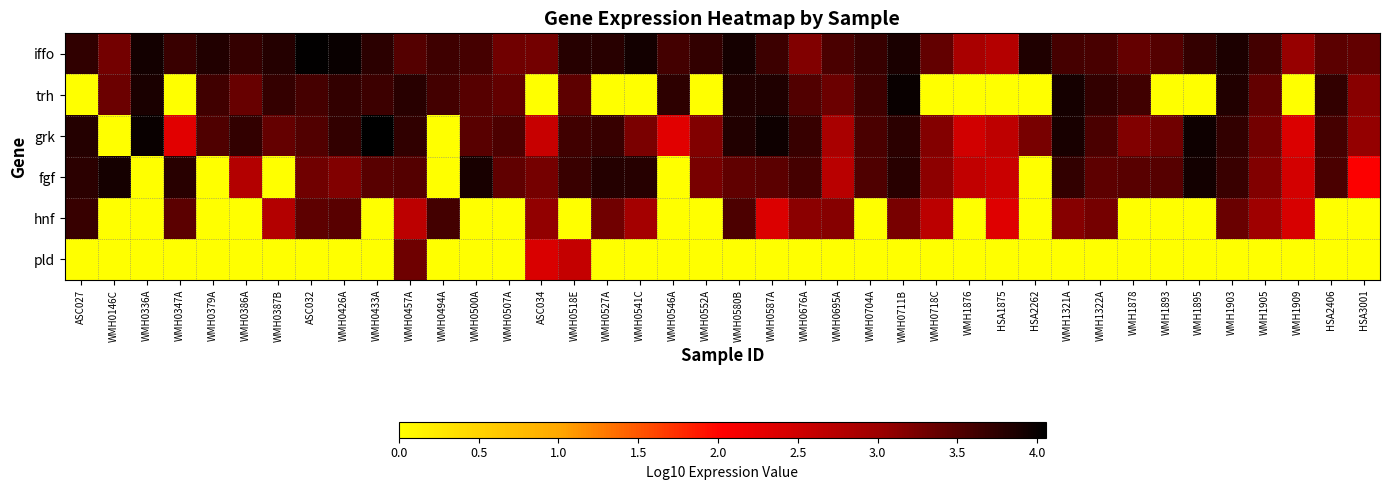

Reading right to left, what are all the values shown in this chart?

iffo: HSA3001=3.4	HSA2406=3.4	WMH1909=3.0	WMH1905=3.6	WMH1903=3.9	WMH1895=3.7	WMH1893=3.5	WMH1878=3.4	WMH1322A=3.6	WMH1321A=3.6	HSA2262=3.8	HSA1875=2.8	WMH1876=2.9	WMH0718C=3.4	WMH0711B=3.9	WMH0704A=3.7	WMH0695A=3.6	WMH0676A=3.2	WMH0587A=3.6	WMH0580B=3.9	WMH0552A=3.7	WMH0546A=3.6	WMH0541C=3.9	WMH0527A=3.8	WMH0518E=3.8	ASC034=3.3	WMH0507A=3.3	WMH0500A=3.6	WMH0494A=3.6	WMH0457A=3.5	WMH0433A=3.8	WMH0426A=4.0	ASC032=4.0	WMH0387B=3.8	WMH0386A=3.7	WMH0379A=3.8	WMH0347A=3.7	WMH0336A=3.9	WMH0146C=3.3	ASC027=3.7
trh: HSA3001=3.1	HSA2406=3.7	WMH1909=0.0	WMH1905=3.4	WMH1903=3.8	WMH1895=0.0	WMH1893=0.0	WMH1878=3.6	WMH1322A=3.7	WMH1321A=3.9	HSA2262=0.0	HSA1875=0.0	WMH1876=0.0	WMH0718C=0.0	WMH0711B=4.0	WMH0704A=3.6	WMH0695A=3.3	WMH0676A=3.5	WMH0587A=3.8	WMH0580B=3.8	WMH0552A=0.0	WMH0546A=3.7	WMH0541C=0.0	WMH0527A=0.0	WMH0518E=3.4	ASC034=0.0	WMH0507A=3.4	WMH0500A=3.5	WMH0494A=3.6	WMH0457A=3.8	WMH0433A=3.6	WMH0426A=3.7	ASC032=3.6	WMH0387B=3.7	WMH0386A=3.4	WMH0379A=3.6	WMH0347A=0.0	WMH0336A=3.9	WMH0146C=3.3	ASC027=0.0
grk: HSA3001=3.1	HSA2406=3.6	WMH1909=2.4	WMH1905=3.3	WMH1903=3.7	WMH1895=4.0	WMH1893=3.3	WMH1878=3.2	WMH1322A=3.6	WMH1321A=3.9	HSA2262=3.3	HSA1875=2.7	WMH1876=2.5	WMH0718C=3.2	WMH0711B=3.8	WMH0704A=3.6	WMH0695A=2.9	WMH0676A=3.7	WMH0587A=3.9	WMH0580B=3.8	WMH0552A=3.2	WMH0546A=2.3	WMH0541C=3.2	WMH0527A=3.7	WMH0518E=3.6	ASC034=2.6	WMH0507A=3.5	WMH0500A=3.5	WMH0494A=0.0	WMH0457A=3.7	WMH0433A=4.1	WMH0426A=3.7	ASC032=3.5	WMH0387B=3.4	WMH0386A=3.7	WMH0379A=3.5	WMH0347A=2.3	WMH0336A=4.0	WMH0146C=0.0	ASC027=3.8
fgf: HSA3001=2.1	HSA2406=3.6	WMH1909=2.5	WMH1905=3.2	WMH1903=3.7	WMH1895=3.9	WMH1893=3.5	WMH1878=3.5	WMH1322A=3.4	WMH1321A=3.7	HSA2262=0.0	HSA1875=2.6	WMH1876=2.6	WMH0718C=3.1	WMH0711B=3.8	WMH0704A=3.5	WMH0695A=2.7	WMH0676A=3.6	WMH0587A=3.4	WMH0580B=3.4	WMH0552A=3.3	WMH0546A=0.0	WMH0541C=3.8	WMH0527A=3.8	WMH0518E=3.7	ASC034=3.3	WMH0507A=3.4	WMH0500A=3.9	WMH0494A=0.0	WMH0457A=3.5	WMH0433A=3.5	WMH0426A=3.2	ASC032=3.3	WMH0387B=0.0	WMH0386A=2.8	WMH0379A=0.0	WMH0347A=3.8	WMH0336A=0.0	WMH0146C=3.9	ASC027=3.8
hnf: HSA3001=0.0	HSA2406=0.0	WMH1909=2.4	WMH1905=3.0	WMH1903=3.4	WMH1895=0.0	WMH1893=0.0	WMH1878=0.0	WMH1322A=3.3	WMH1321A=3.2	HSA2262=0.0	HSA1875=2.3	WMH1876=0.0	WMH0718C=2.7	WMH0711B=3.3	WMH0704A=0.0	WMH0695A=3.2	WMH0676A=3.1	WMH0587A=2.4	WMH0580B=3.5	WMH0552A=0.0	WMH0546A=0.0	WMH0541C=2.9	WMH0527A=3.3	WMH0518E=0.0	ASC034=3.1	WMH0507A=0.0	WMH0500A=0.0	WMH0494A=3.6	WMH0457A=2.7	WMH0433A=0.0	WMH0426A=3.5	ASC032=3.4	WMH0387B=2.8	WMH0386A=0.0	WMH0379A=0.0	WMH0347A=3.4	WMH0336A=0.0	WMH0146C=0.0	ASC027=3.7
pld: HSA3001=0.0	HSA2406=0.0	WMH1909=0.0	WMH1905=0.0	WMH1903=0.0	WMH1895=0.0	WMH1893=0.0	WMH1878=0.0	WMH1322A=0.0	WMH1321A=0.0	HSA2262=0.0	HSA1875=0.0	WMH1876=0.0	WMH0718C=0.0	WMH0711B=0.0	WMH0704A=0.0	WMH0695A=0.0	WMH0676A=0.0	WMH0587A=0.0	WMH0580B=0.0	WMH0552A=0.0	WMH0546A=0.0	WMH0541C=0.0	WMH0527A=0.0	WMH0518E=2.6	ASC034=2.4	WMH0507A=0.0	WMH0500A=0.0	WMH0494A=0.0	WMH0457A=3.3	WMH0433A=0.0	WMH0426A=0.0	ASC032=0.0	WMH0387B=0.0	WMH0386A=0.0	WMH0379A=0.0	WMH0347A=0.0	WMH0336A=0.0	WMH0146C=0.0	ASC027=0.0